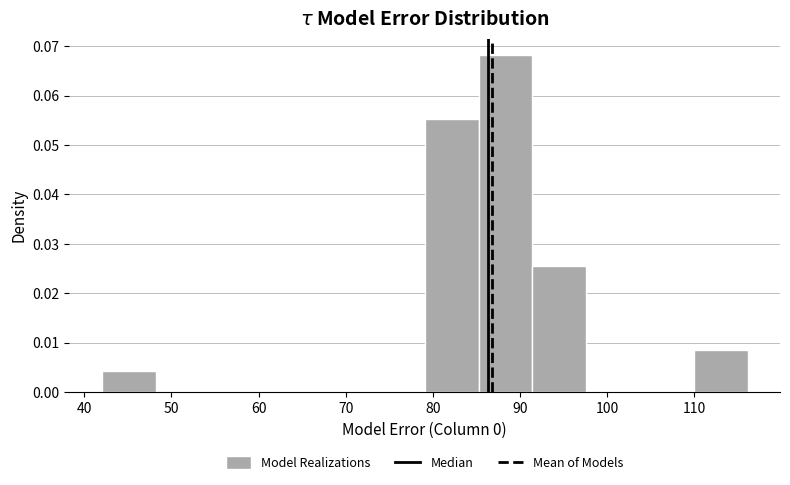

Over which range of the x-axis is the bar tallest?

85 to 91